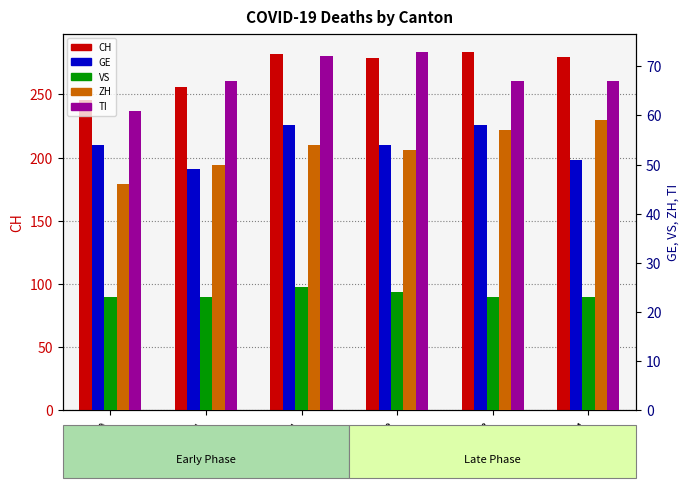

Does the chart contain stacked bars?

No